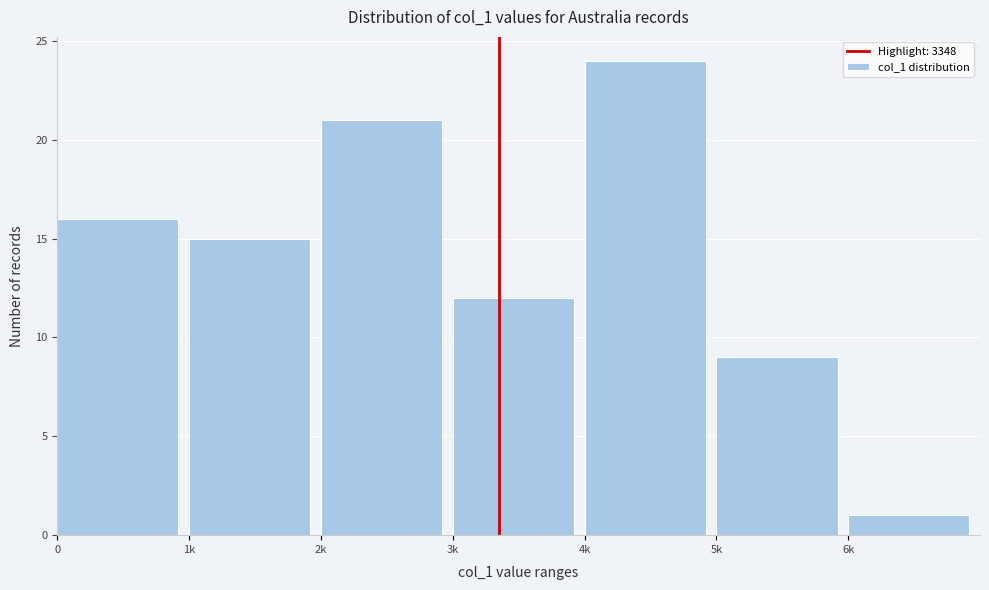

Reading left to right, list all the values displayed in this chart.

0=16	1k=15	2k=21	3k=12	4k=24	5k=9	6k=1